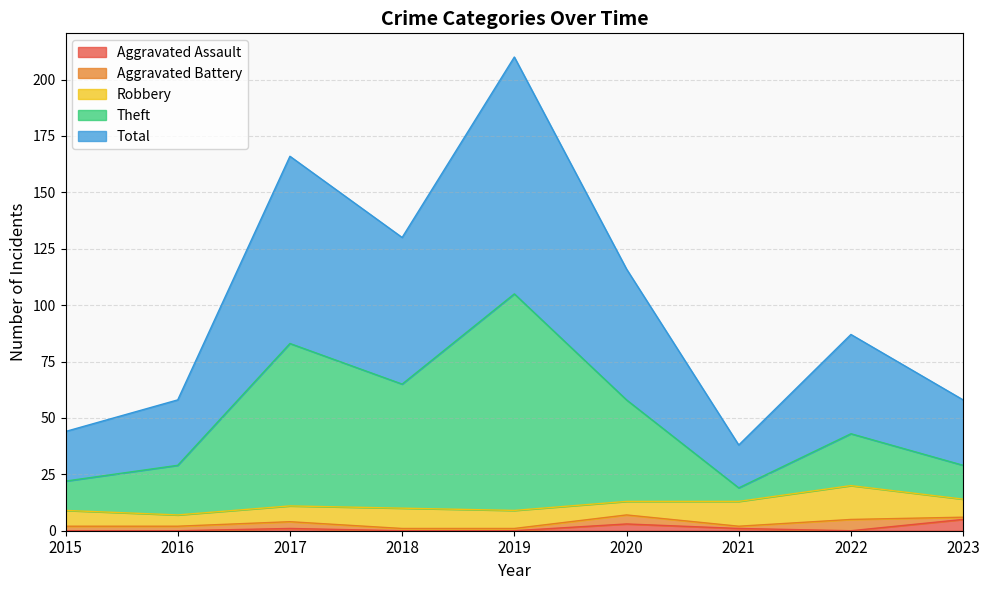

At which label is Aggravated Assault closest to 2?

2017